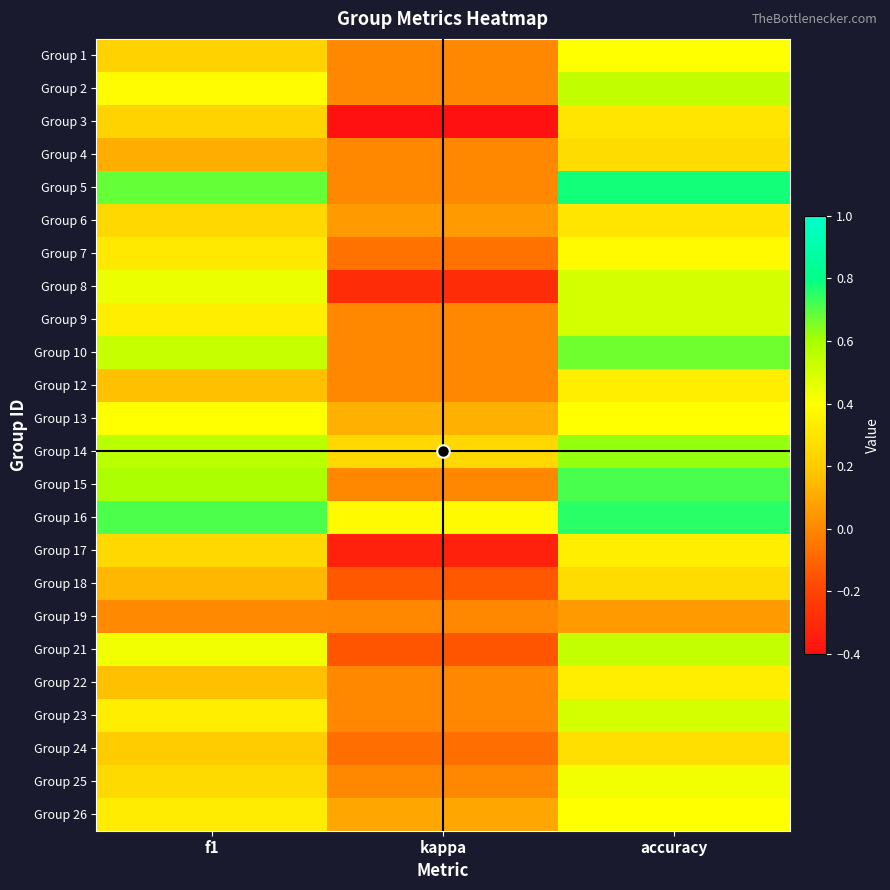

Reading left to right, extract all data points from this chart.

Group 1: f1=0.2	kappa=0.0	accuracy=0.4
Group 2: f1=0.4	kappa=0.0	accuracy=0.5
Group 3: f1=0.2	kappa=-0.4	accuracy=0.3
Group 4: f1=0.1	kappa=0.0	accuracy=0.3
Group 5: f1=0.7	kappa=0.0	accuracy=0.8
Group 6: f1=0.3	kappa=0.1	accuracy=0.3
Group 7: f1=0.3	kappa=-0.1	accuracy=0.4
Group 8: f1=0.4	kappa=-0.3	accuracy=0.5
Group 9: f1=0.3	kappa=0.0	accuracy=0.5
Group 10: f1=0.5	kappa=0.0	accuracy=0.7
Group 12: f1=0.2	kappa=0.0	accuracy=0.3
Group 13: f1=0.4	kappa=0.1	accuracy=0.4
Group 14: f1=0.6	kappa=0.2	accuracy=0.6
Group 15: f1=0.6	kappa=0.0	accuracy=0.7
Group 16: f1=0.7	kappa=0.4	accuracy=0.8
Group 17: f1=0.2	kappa=-0.3	accuracy=0.3
Group 18: f1=0.1	kappa=-0.1	accuracy=0.3
Group 19: f1=0.0	kappa=0.0	accuracy=0.1
Group 21: f1=0.4	kappa=-0.1	accuracy=0.5
Group 22: f1=0.2	kappa=0.0	accuracy=0.3
Group 23: f1=0.3	kappa=0.0	accuracy=0.5
Group 24: f1=0.2	kappa=-0.1	accuracy=0.3
Group 25: f1=0.3	kappa=0.0	accuracy=0.4
Group 26: f1=0.3	kappa=0.1	accuracy=0.4